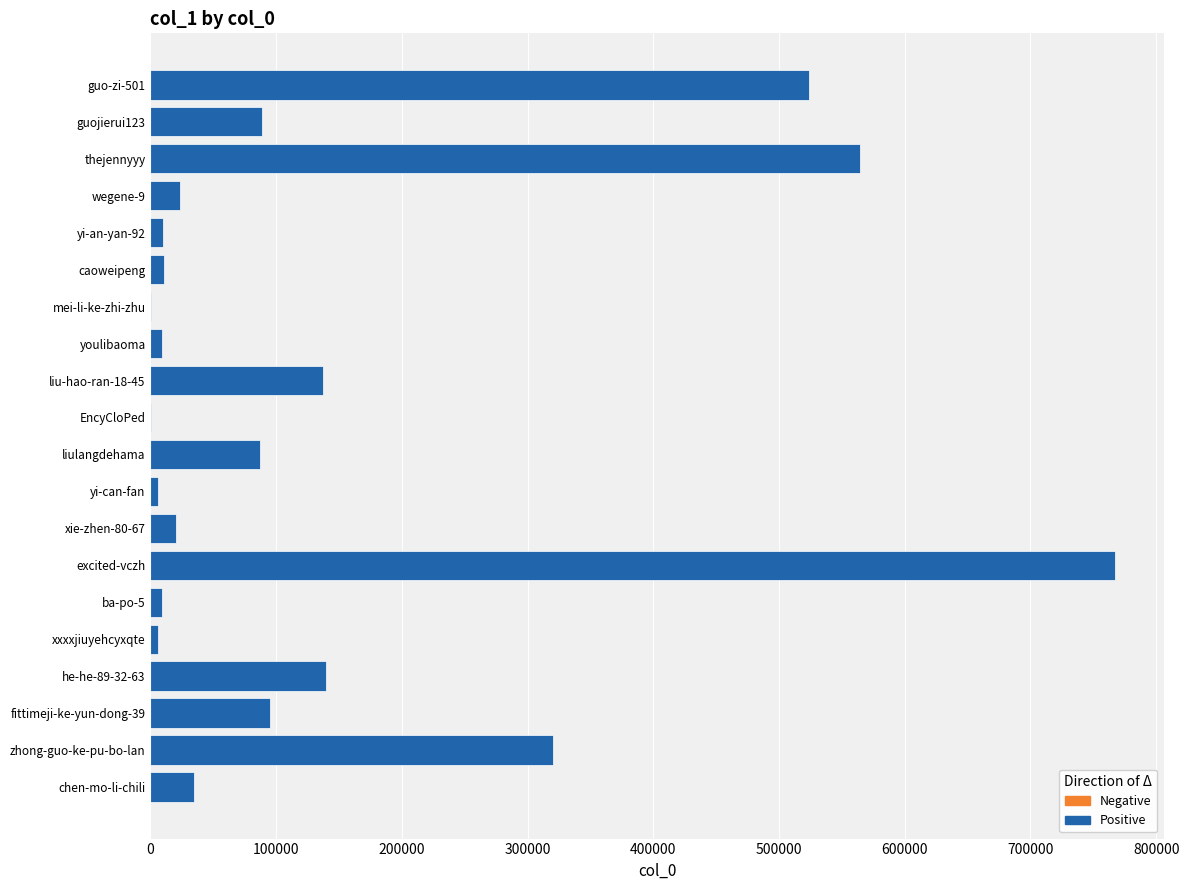

What is the change in value from liu-hao-ran-18-45 to liulangdehama?

-50051